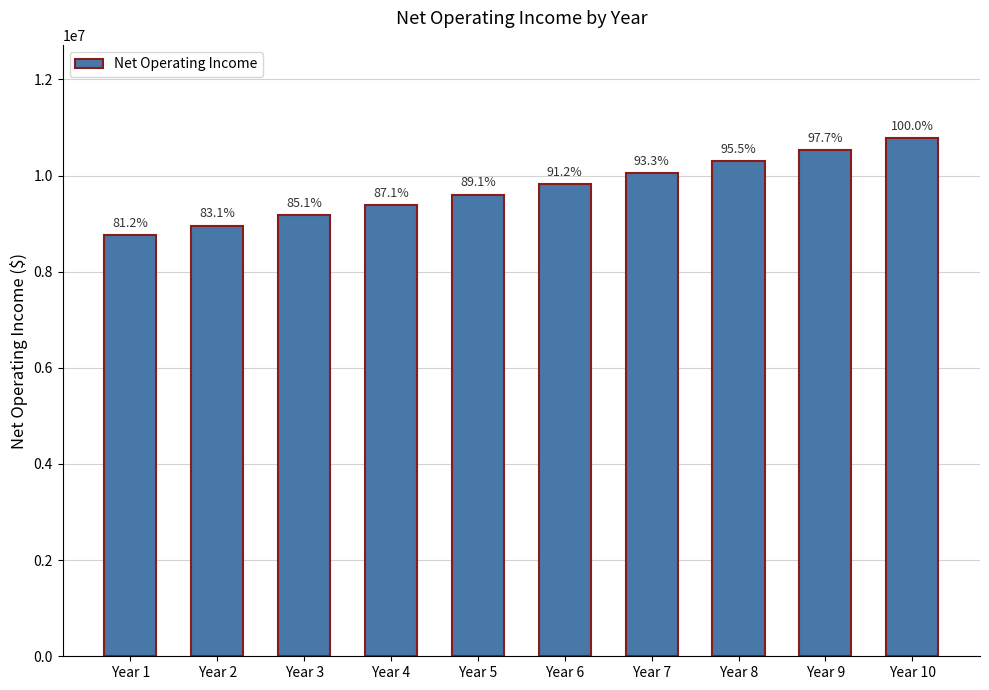

What value does the data have at Year 8?

10293953.0